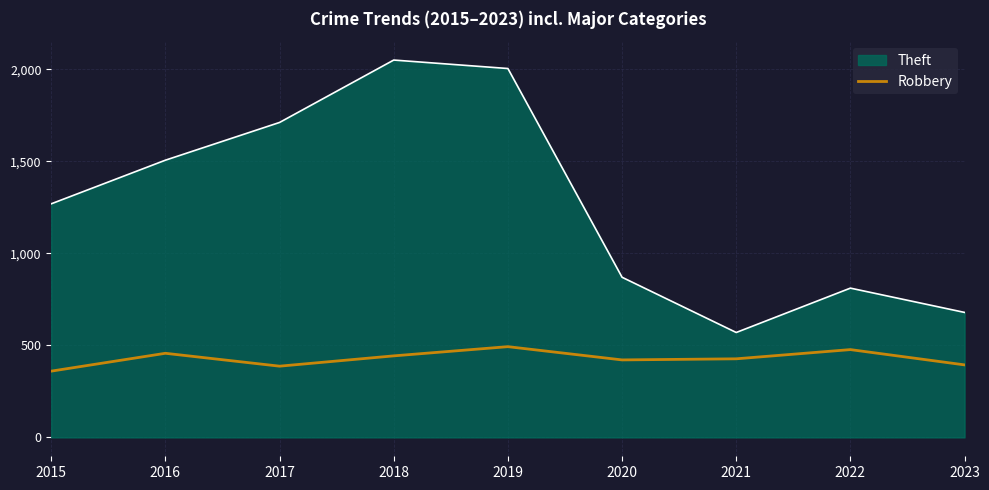

The Robbery series shows 427 at 2021. True or false?

True